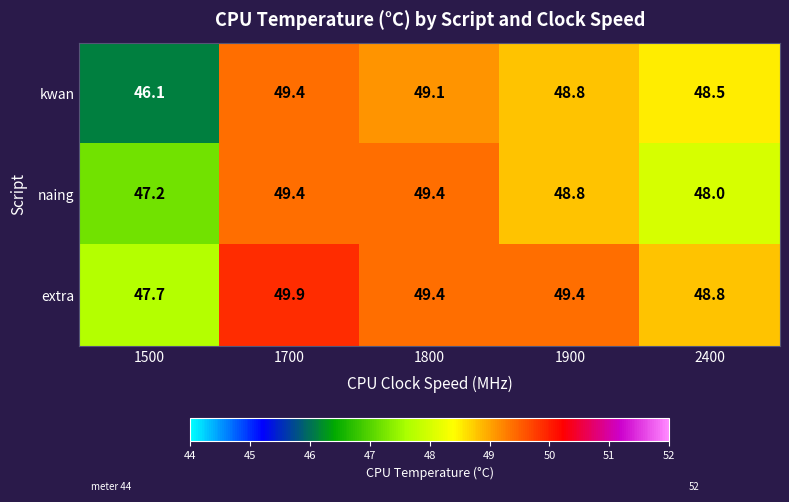

At which category does the chart reach its minimum across all series?

1500